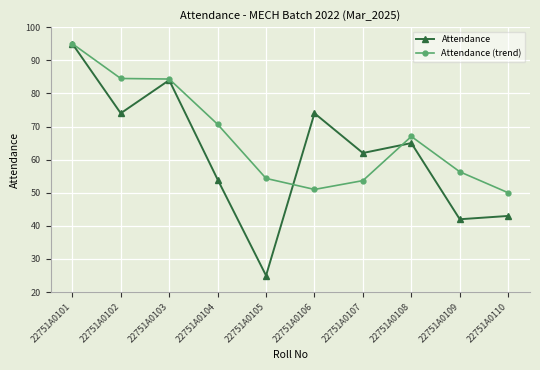

What is the greatest value displayed?

95.0